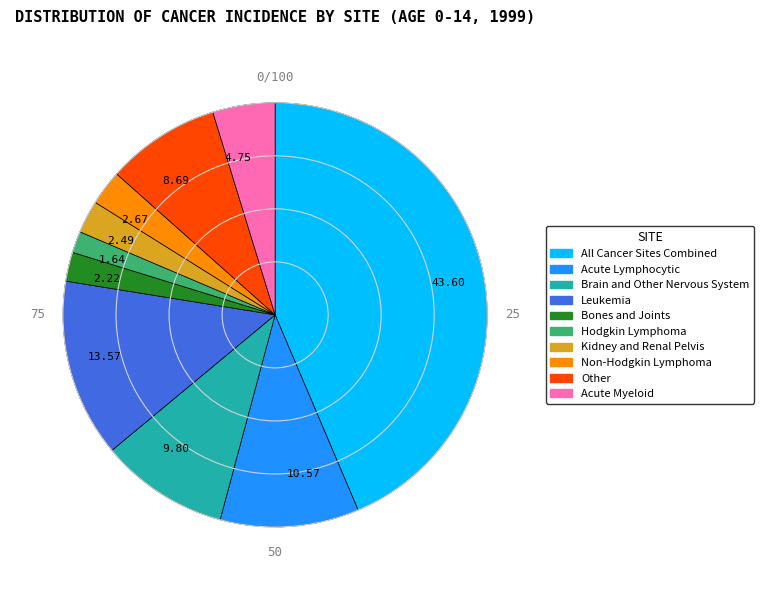

How many segments does this pie chart have?

10